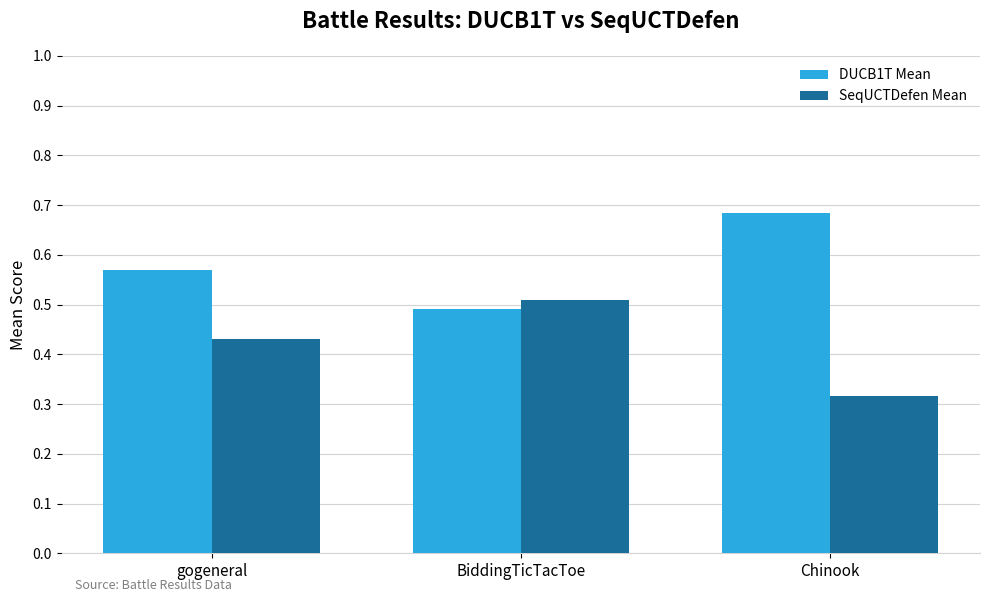

The value of DUCB1T Mean at BiddingTicTacToe is 0.5. True or false?

True